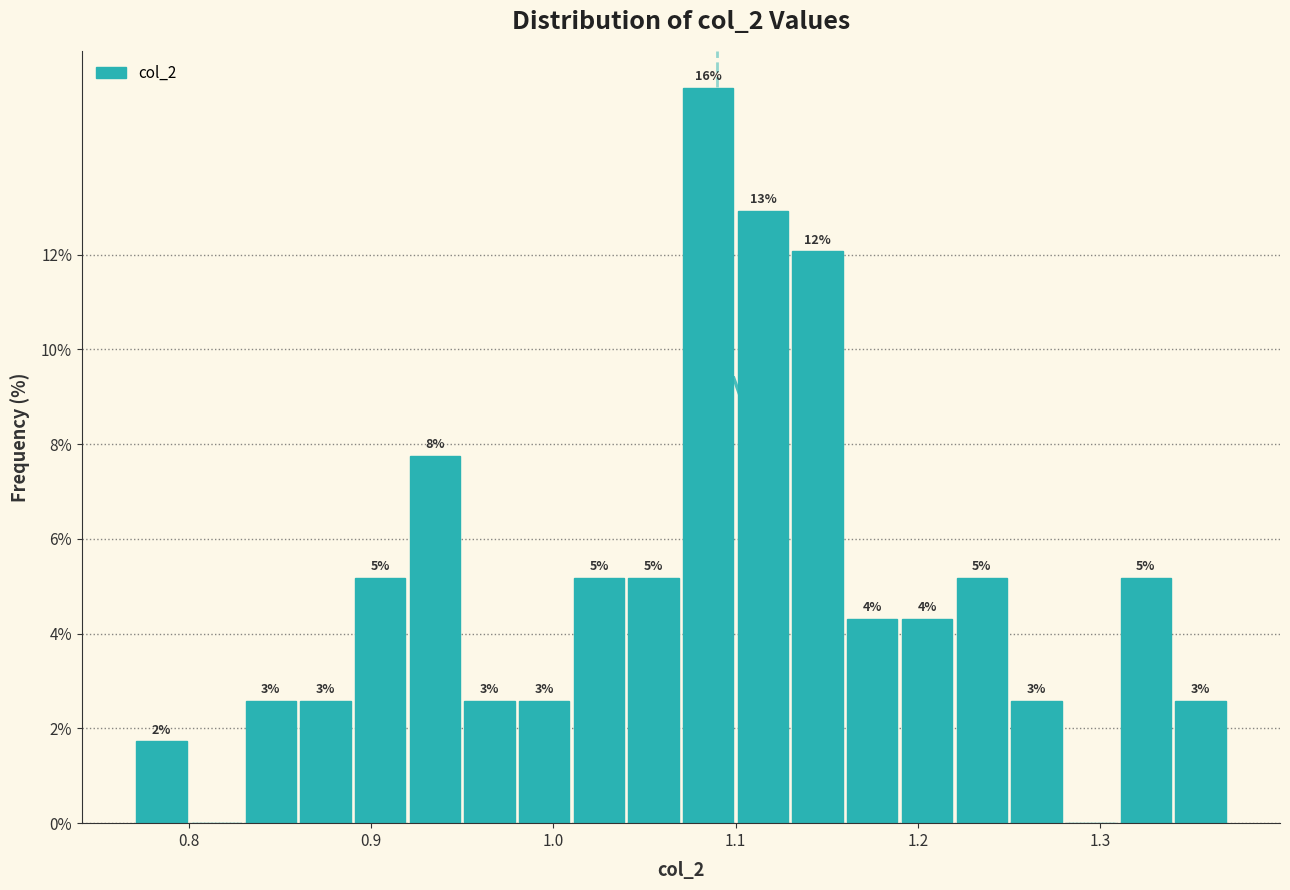

Read against the x-axis, roughly where is the centre of the tallest bar?

1.09